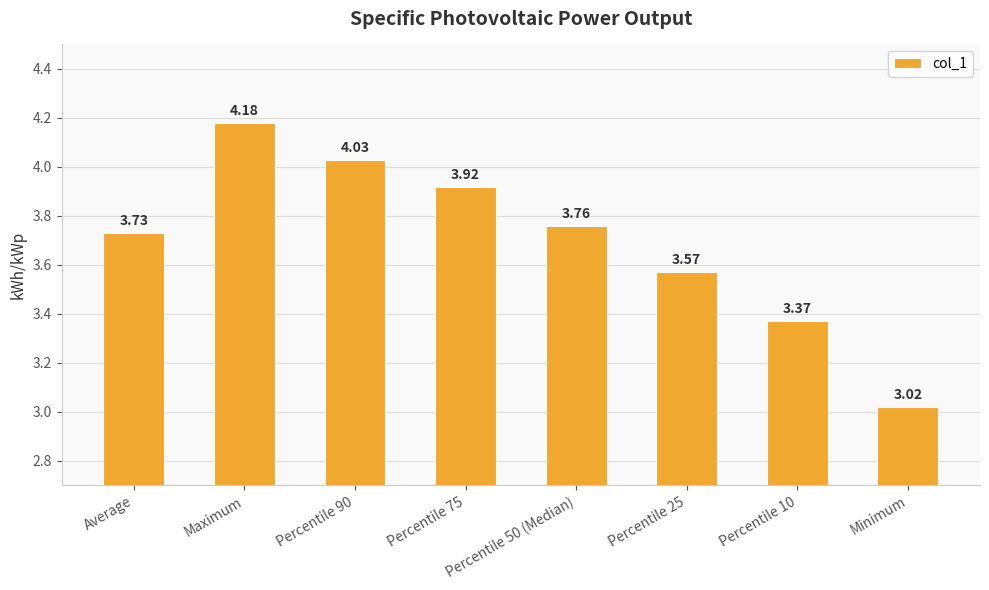

True or false: the data shows 4.2 at Maximum.

True